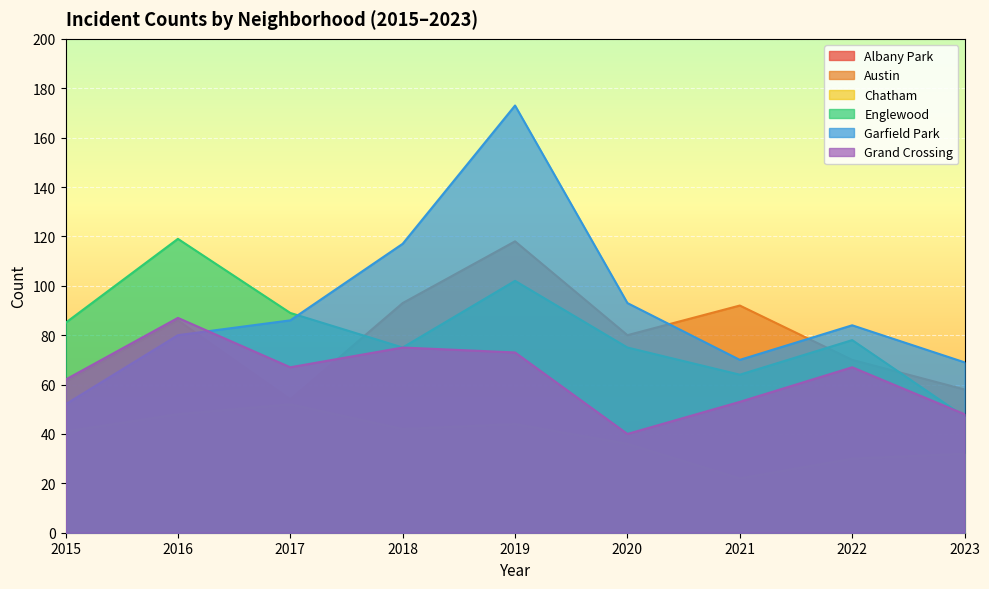

Is it true that Austin equals 70 at 2022?

True